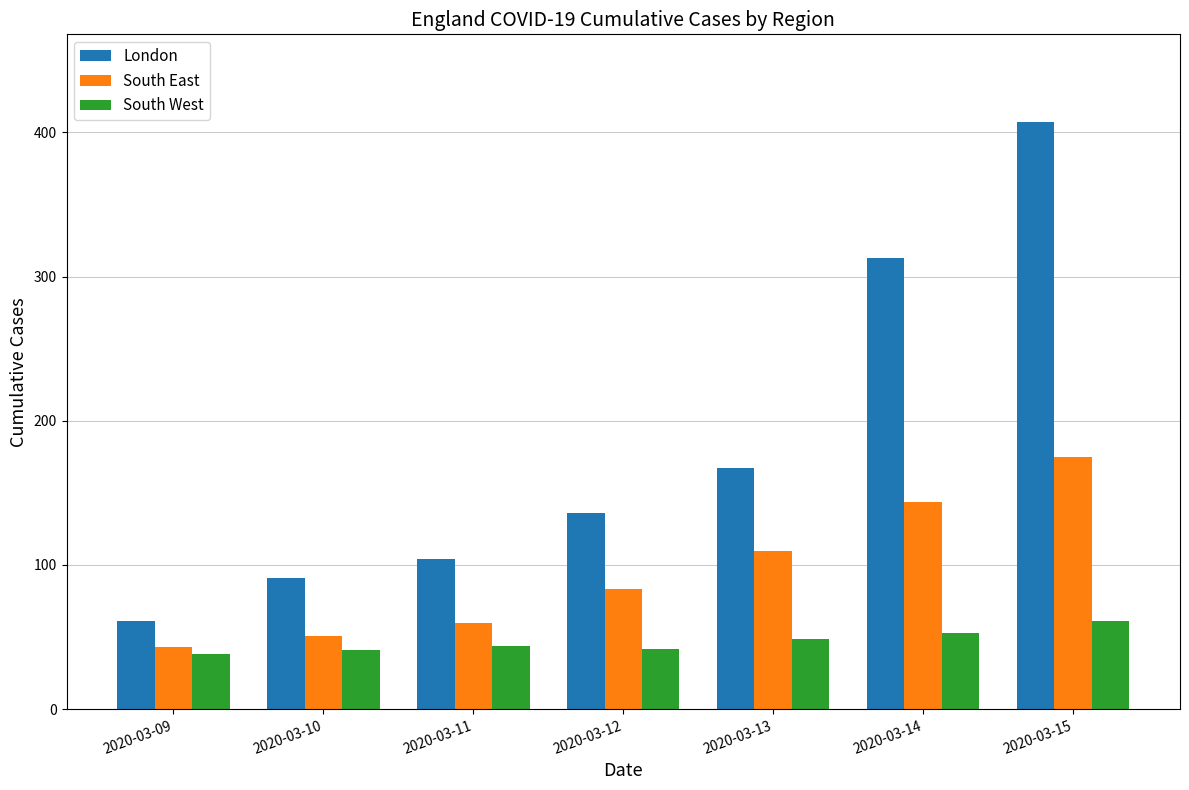

Between 2020-03-11 and 2020-03-14, which series saw the biggest shift?

London